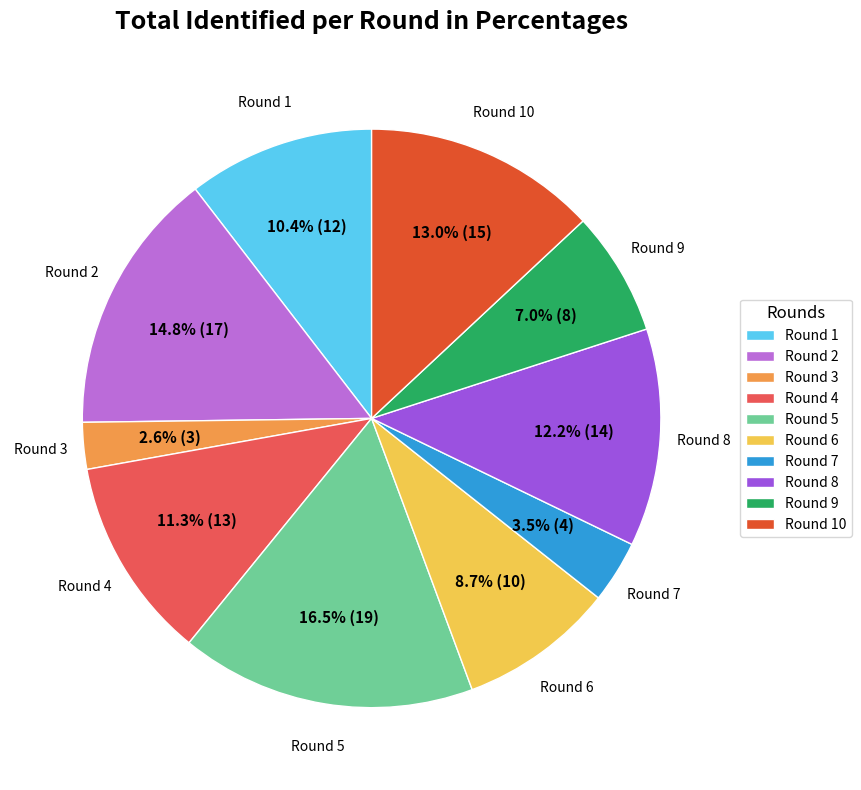

Is it true that Round 9 is 17% of the pie?

False